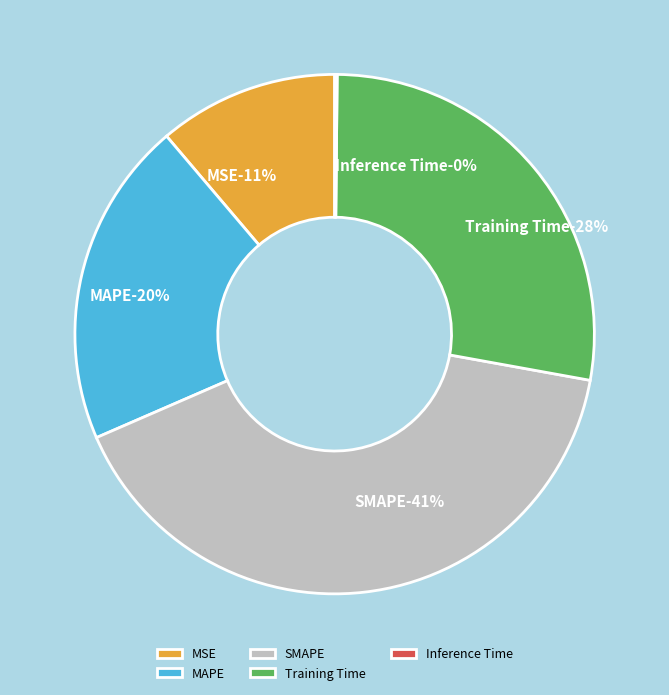

What is the total percentage of SMAPE and Training Time?

68.3%